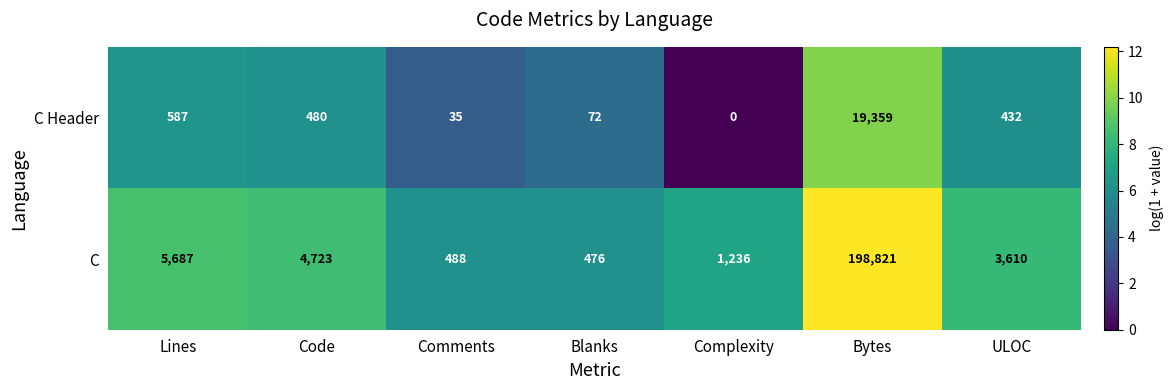

Reading right to left, list all the values displayed in this chart.

C Header: ULOC=432	Bytes=19359	Complexity=0	Blanks=72	Comments=35	Code=480	Lines=587
C: ULOC=3610	Bytes=198821	Complexity=1236	Blanks=476	Comments=488	Code=4723	Lines=5687